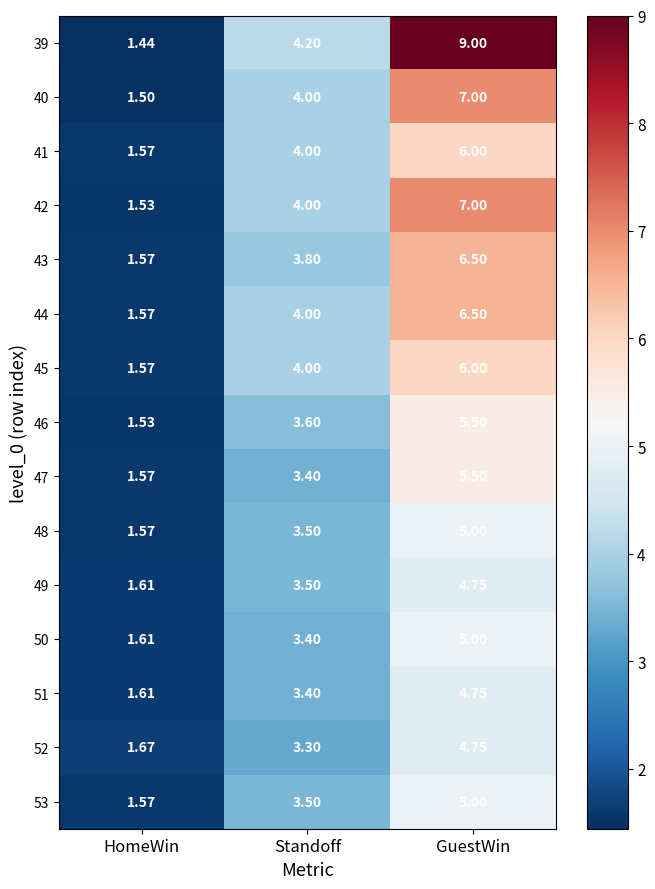

Rank the categories by 40 value from lowest to highest.

HomeWin, Standoff, GuestWin